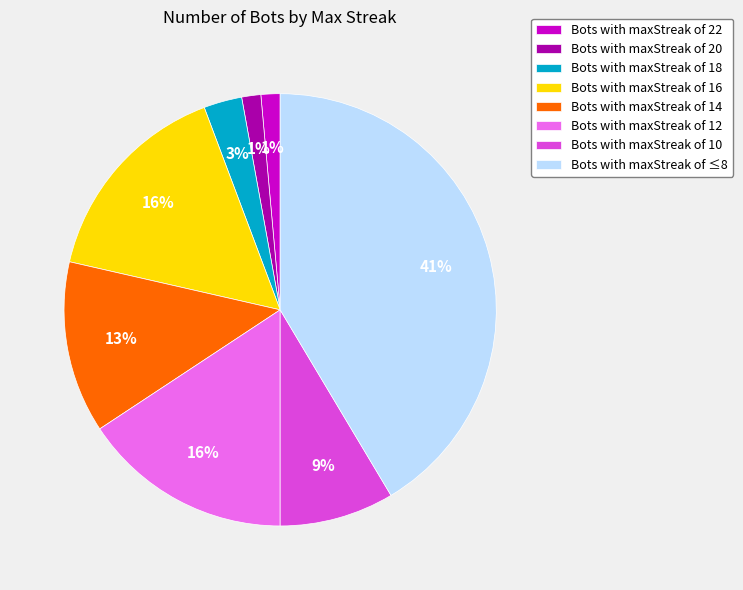

To the nearest percent, what is the average slice percentage?

12%